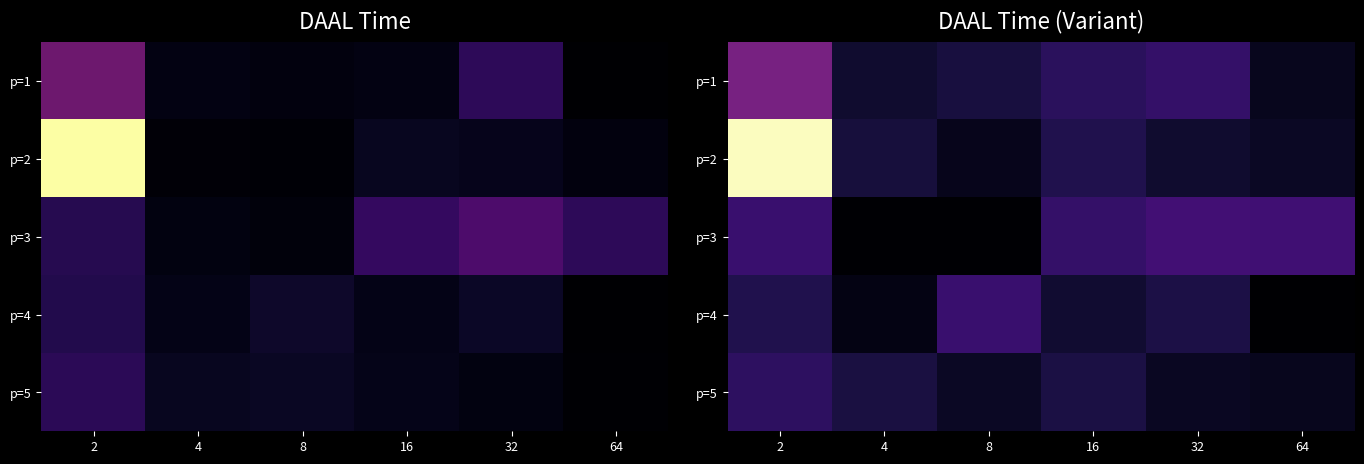

Is the value of p=4 at 2 greater than the value of p=2 at 2?

No